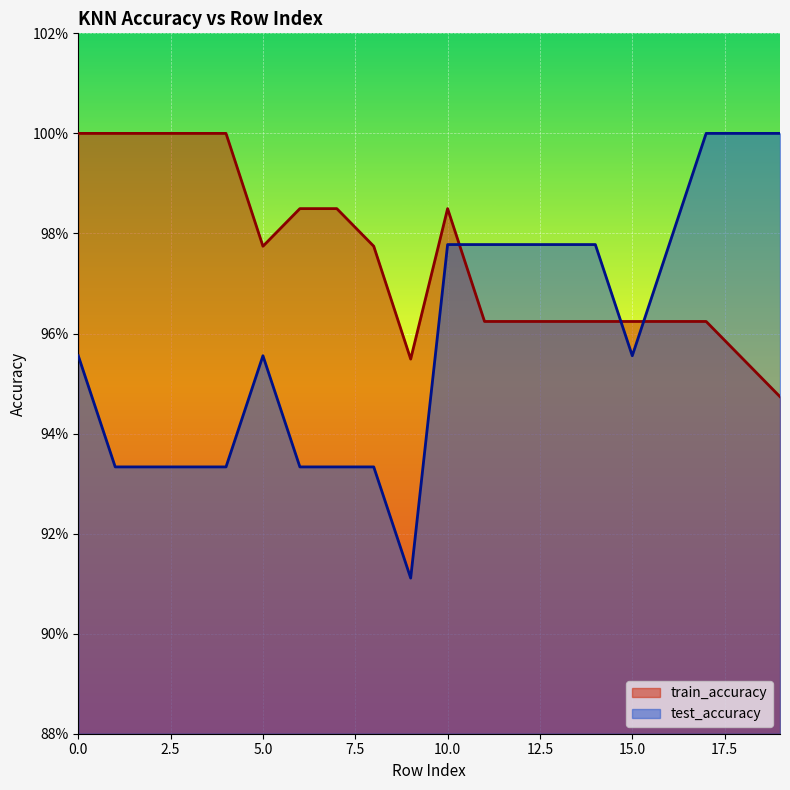

What are all the series names shown in the legend?

train_accuracy, test_accuracy